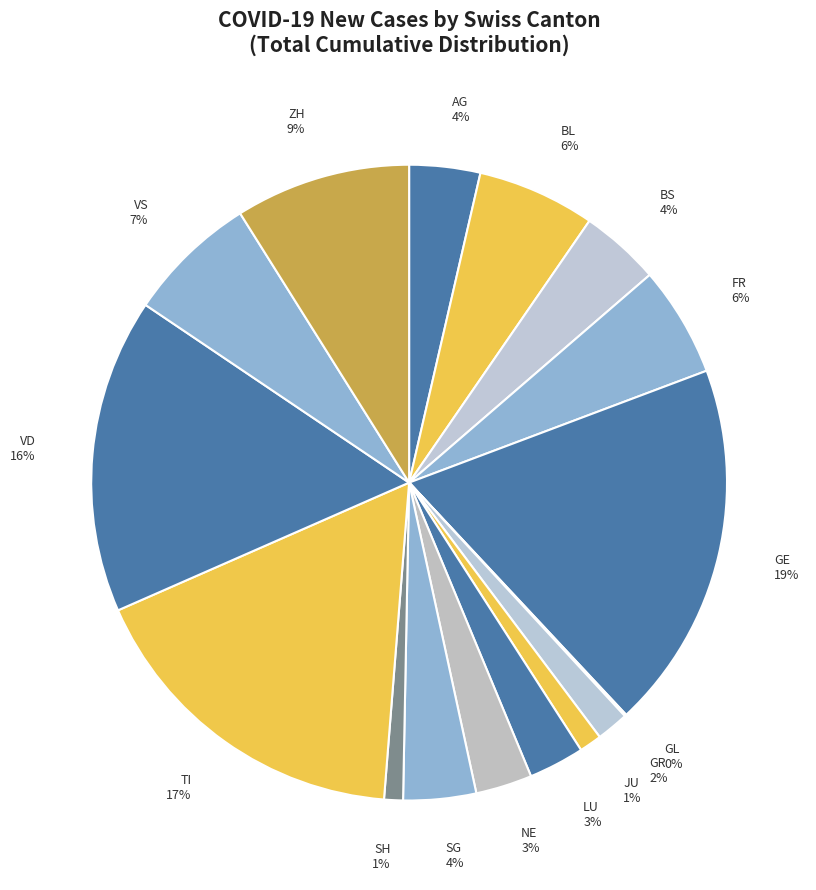

Is it true that GE is 19% of the pie?

True